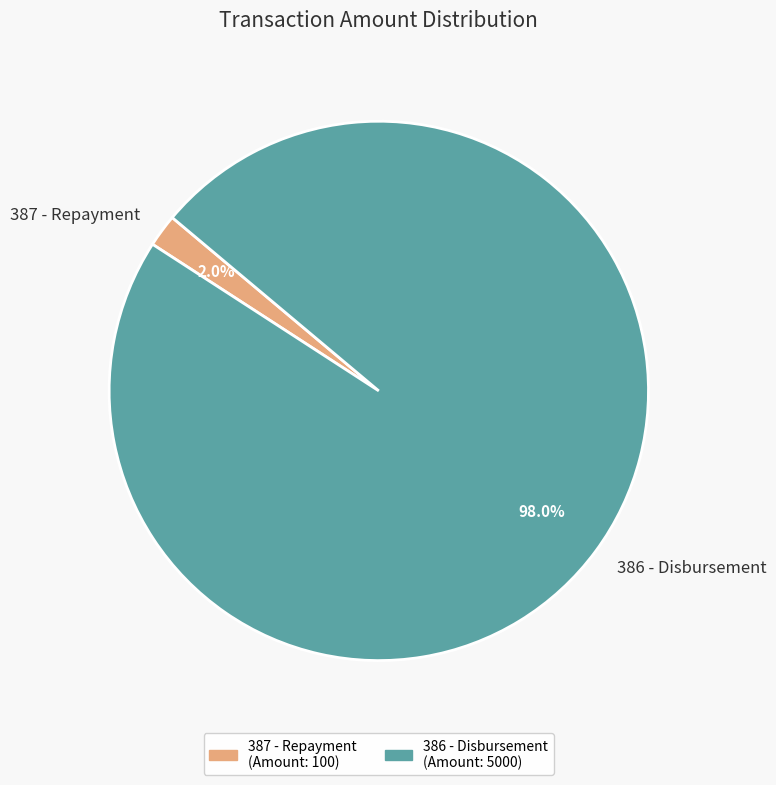

What percentage is the 386 - Disbursement slice, to the nearest percent?

98%